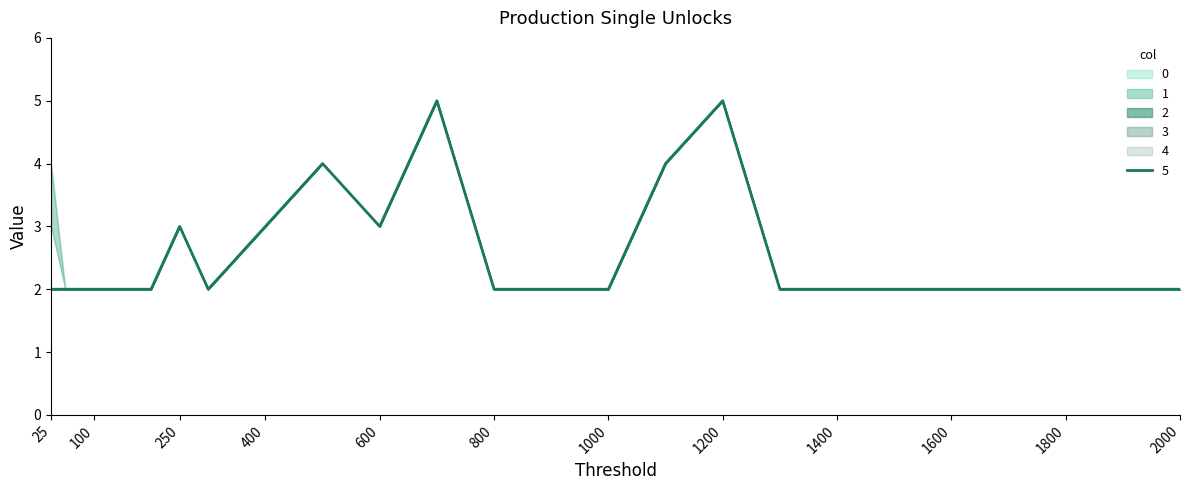

Reading left to right, transcribe all the data shown in this chart.

0: 4	2	2	2	3	2	3	4	3	5	2	2	2	4	5	2	2	2	2	2	2	2	2
1: 2	2	2	2	3	2	3	4	3	5	2	2	2	4	5	2	2	2	2	2	2	2	2
2: 2	2	2	2	3	2	3	4	3	5	2	2	2	4	5	2	2	2	2	2	2	2	2
3: 2	2	2	2	3	2	3	4	3	5	2	2	2	4	5	2	2	2	2	2	2	2	2
4: 2	2	2	2	3	2	3	4	3	5	2	2	2	4	5	2	2	2	2	2	2	2	2
5: 3	2	2	2	3	2	3	4	3	5	2	2	2	4	5	2	2	2	2	2	2	2	2